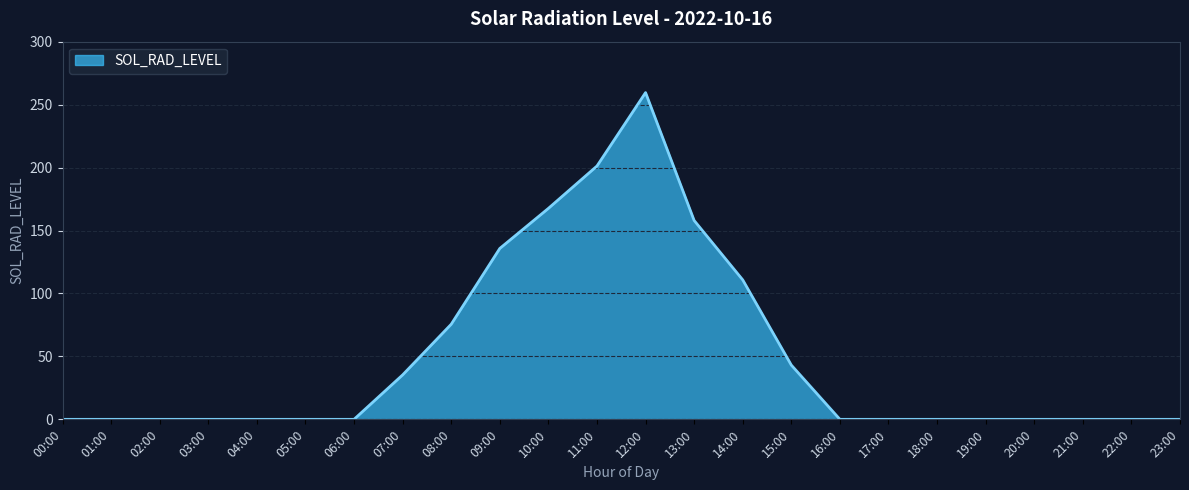

Does the chart have visible grid lines?

Yes